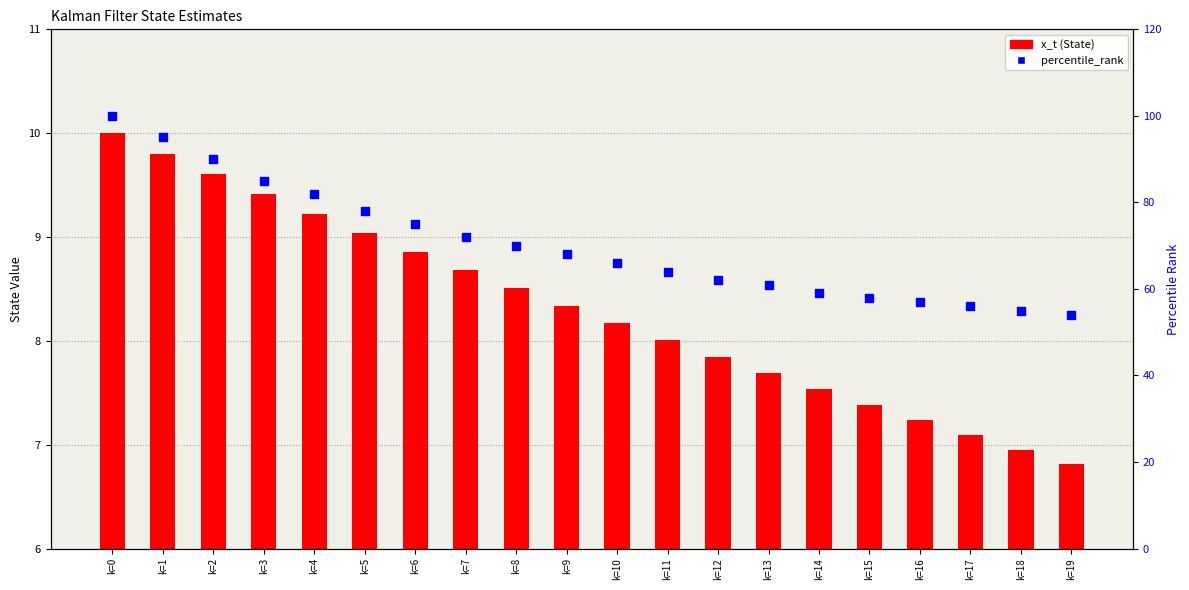

Which series reaches the minimum Y coordinate?

x_t (State)